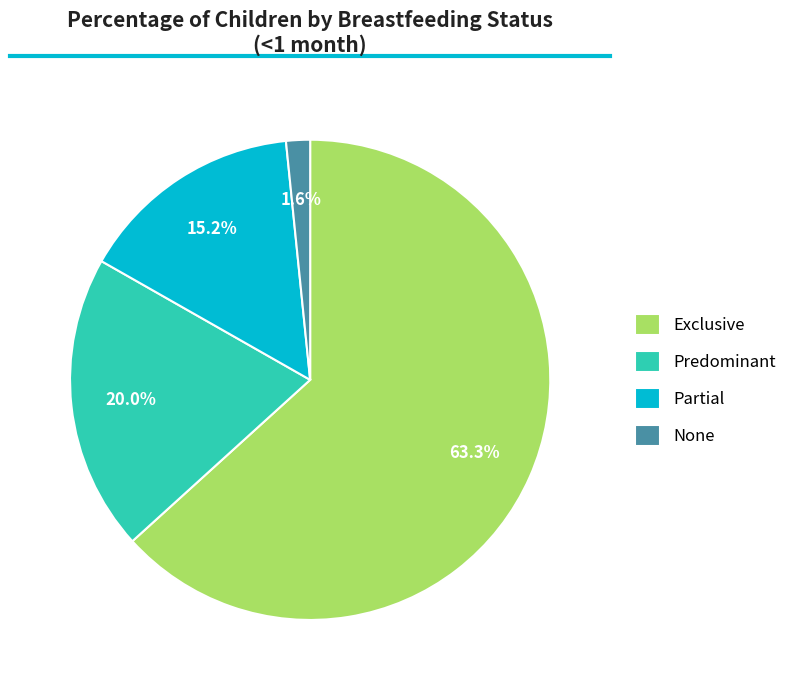

How many slices are in this pie chart?

4